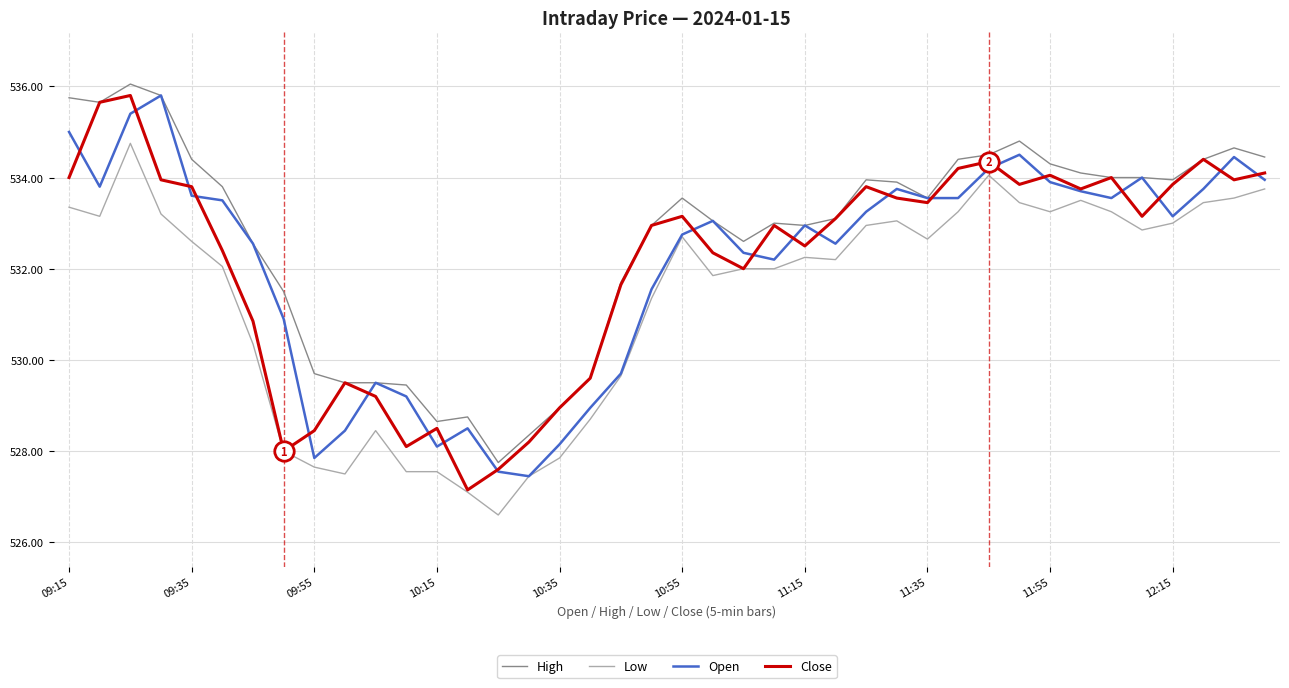

Count the number of categories in the chart.

40